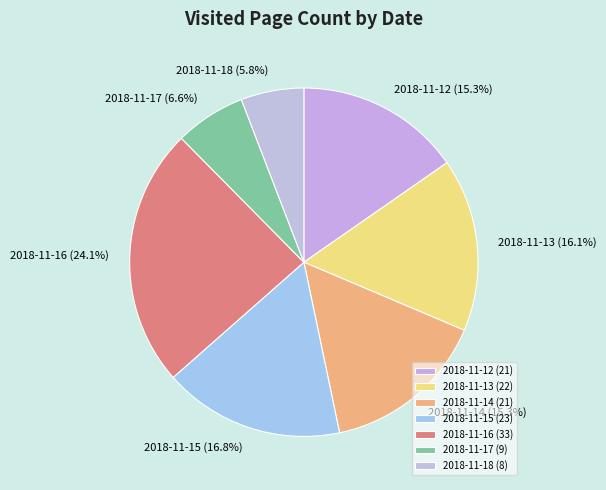

What percentage is NOT represented by 2018-11-13?

83.9%